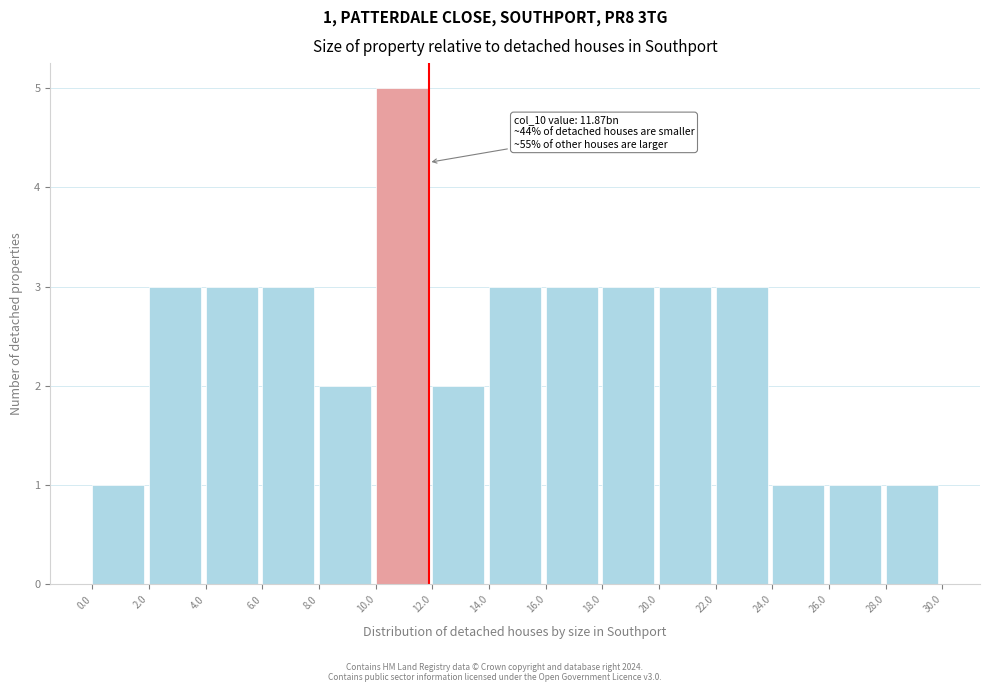

Which range on the x-axis has the tallest bar?

10.0 to 12.0